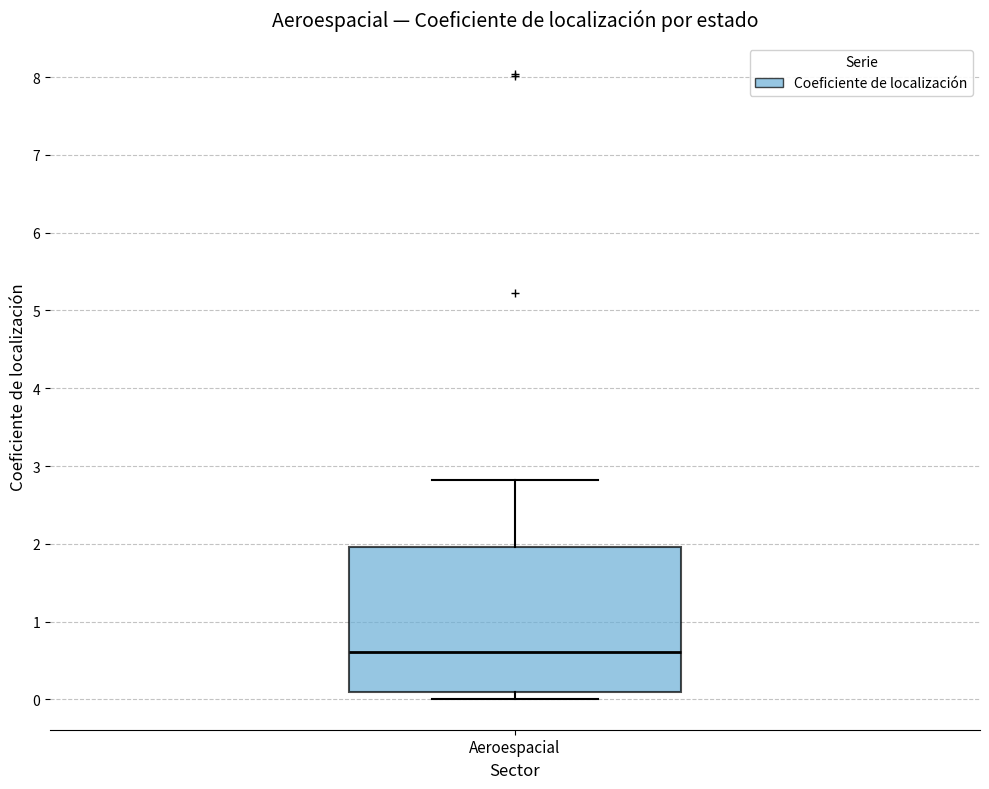

Transcribe this box plot: give where the median line is, the range the box spans, and where the two whiskers end, as read against the y-axis. The values are not printed on the chart, so give them approximately, as read against the axis.

median 0.6, box 0.1 to 2.0, whiskers 0.0 to 2.8